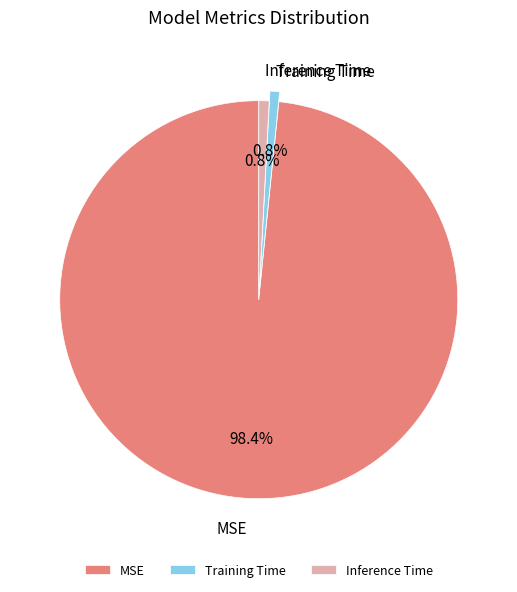

What is the total percentage of Training Time and Inference Time?

1.6%